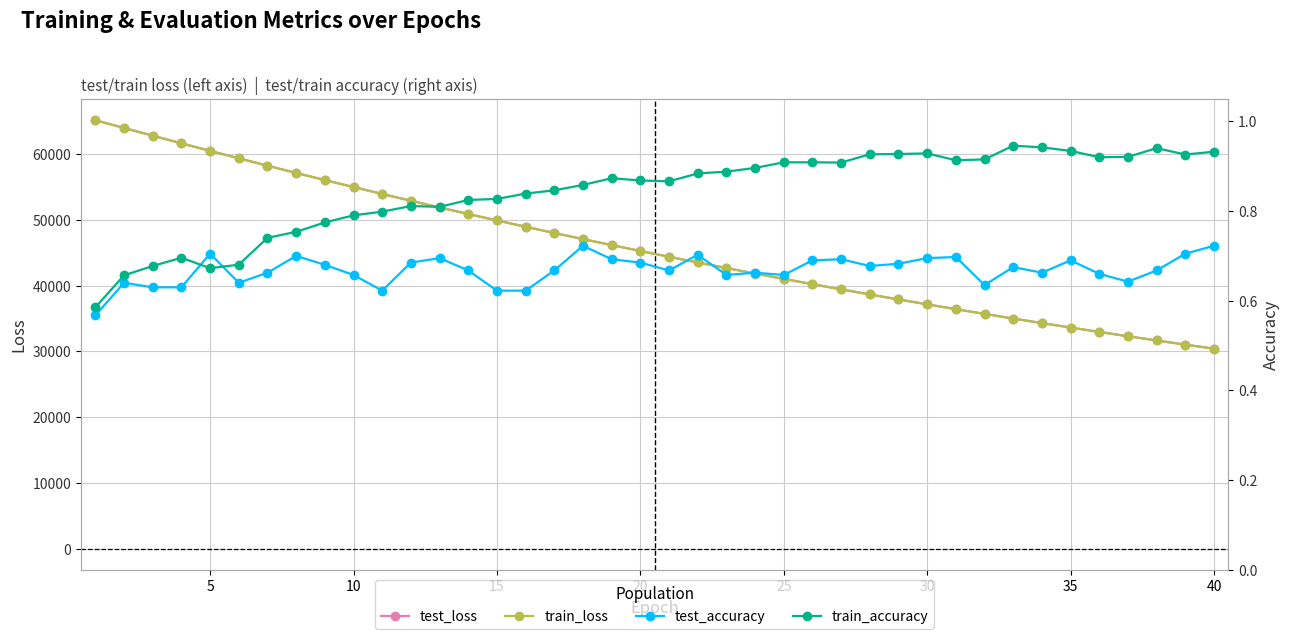

The value of test_loss at 35 is 33638.6. True or false?

True